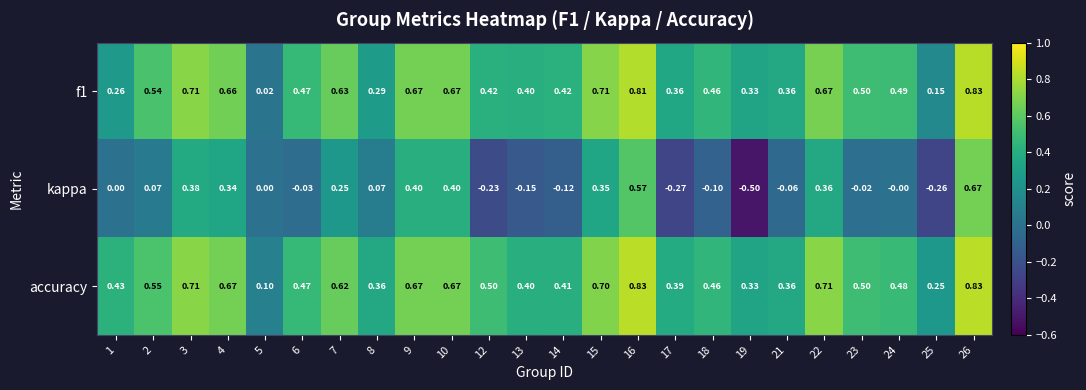

Which series has the widest spread of values?

kappa